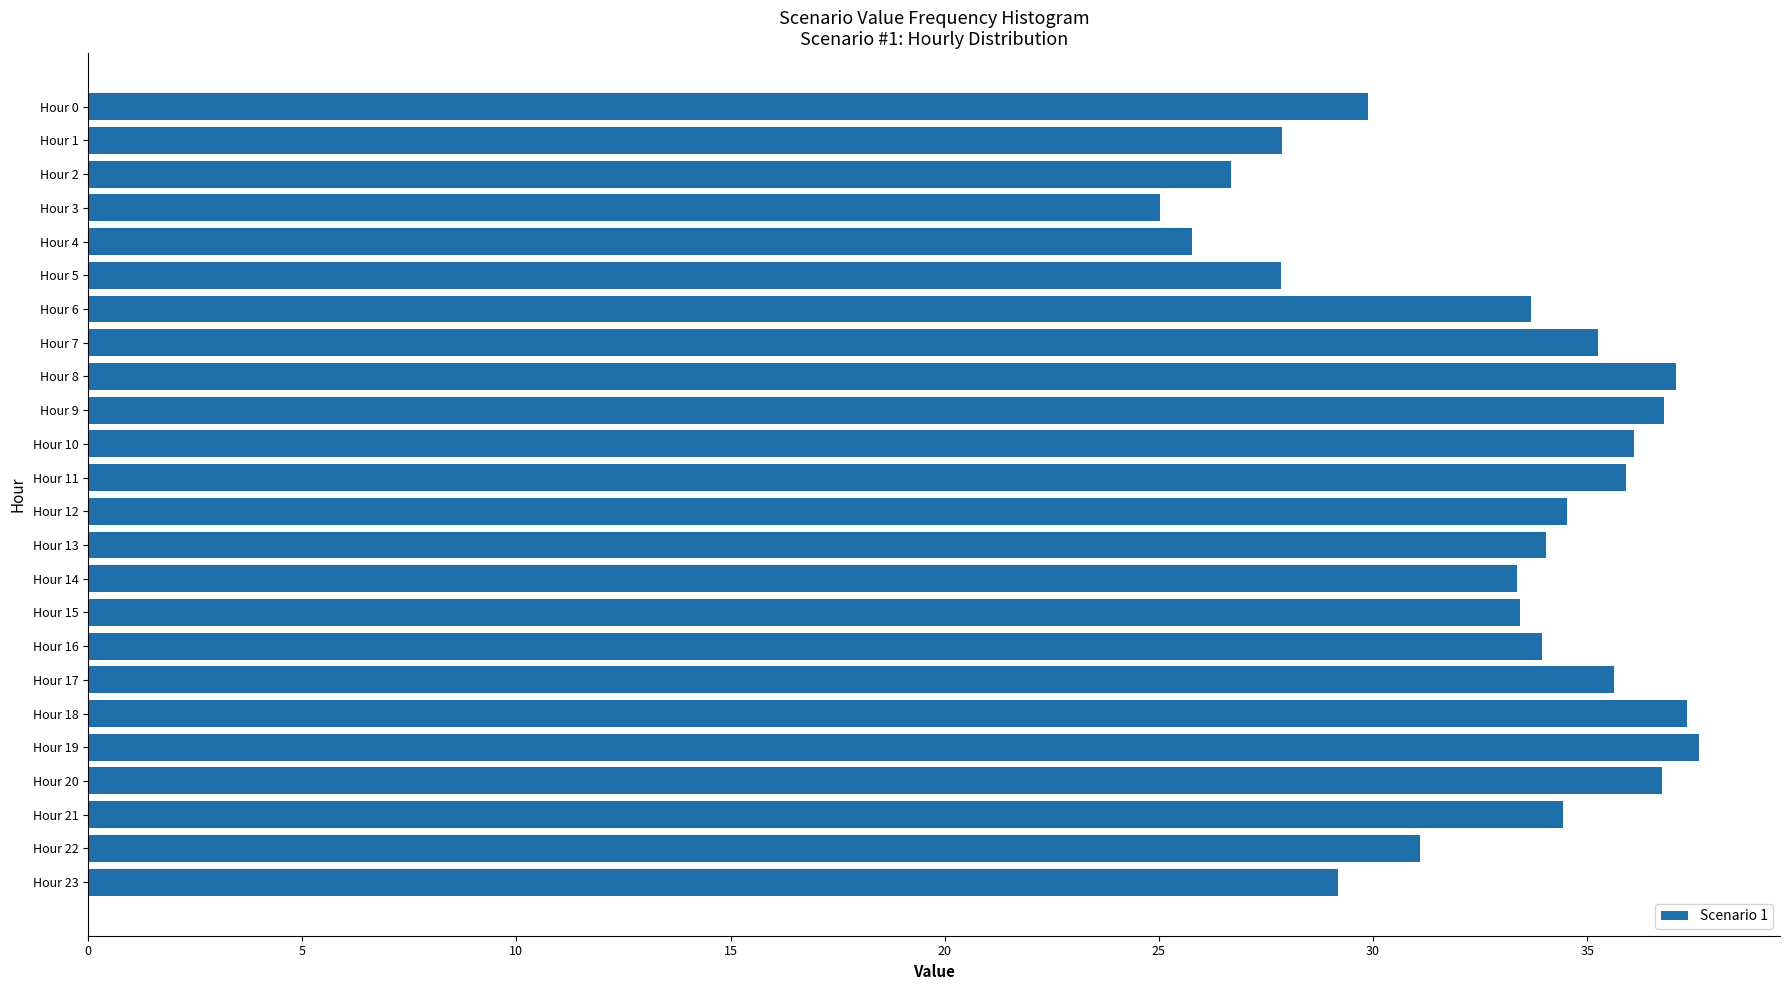

What is the sum of all values?

789.3